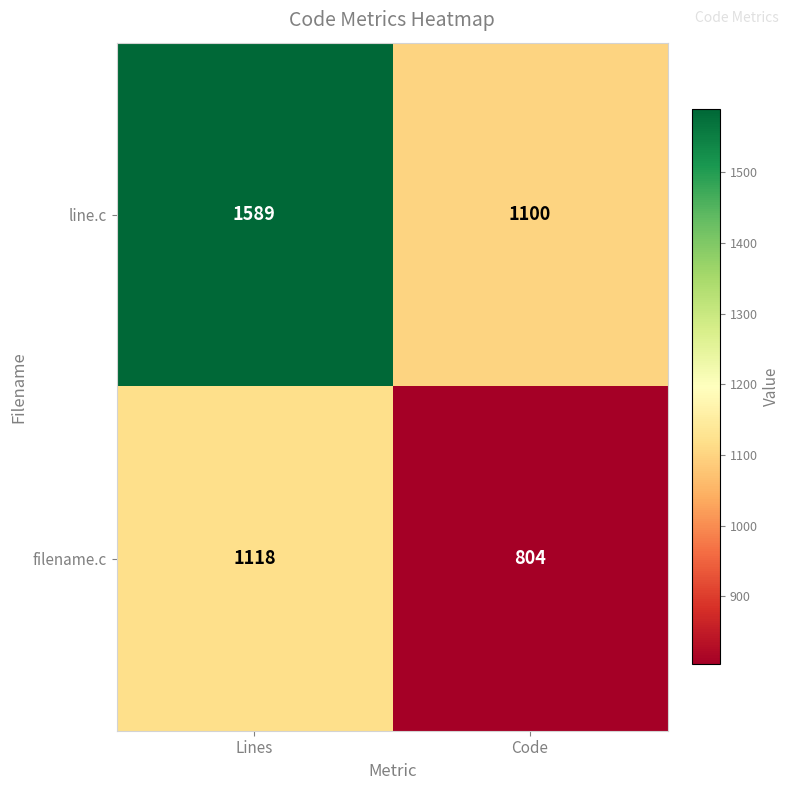

True or false: filename.c has a value of 1118 at Lines.

True